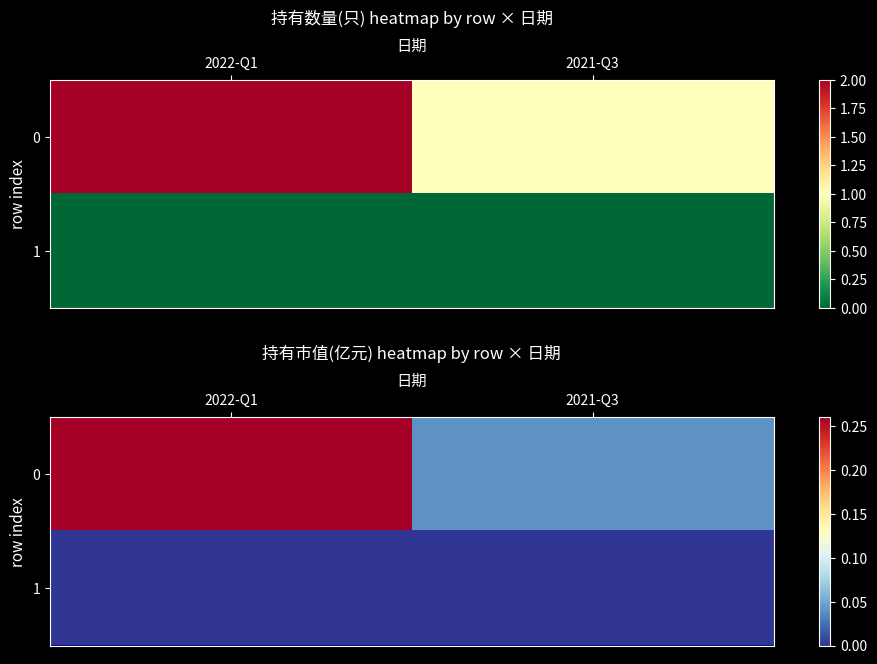

What is the difference between the highest and lowest values at 2022-Q1?

0.3